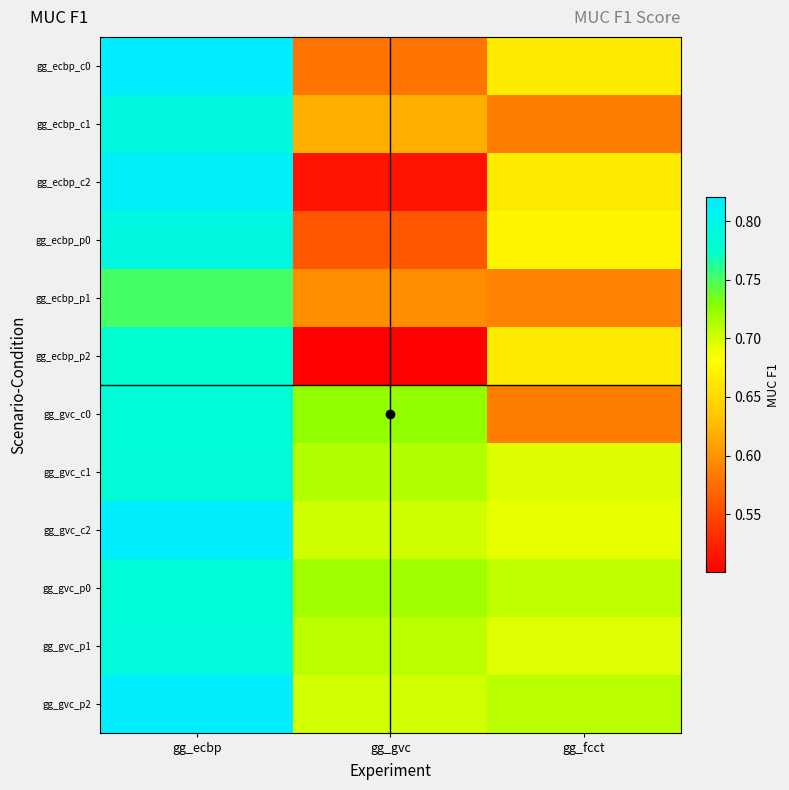

Rank the series at gg_ecbp from highest to lowest value.

gg_ecbp_c0, gg_gvc_p2, gg_gvc_c2, gg_ecbp_c2, gg_ecbp_p0, gg_ecbp_c1, gg_gvc_p1, gg_gvc_c0, gg_gvc_p0, gg_gvc_c1, gg_ecbp_p2, gg_ecbp_p1